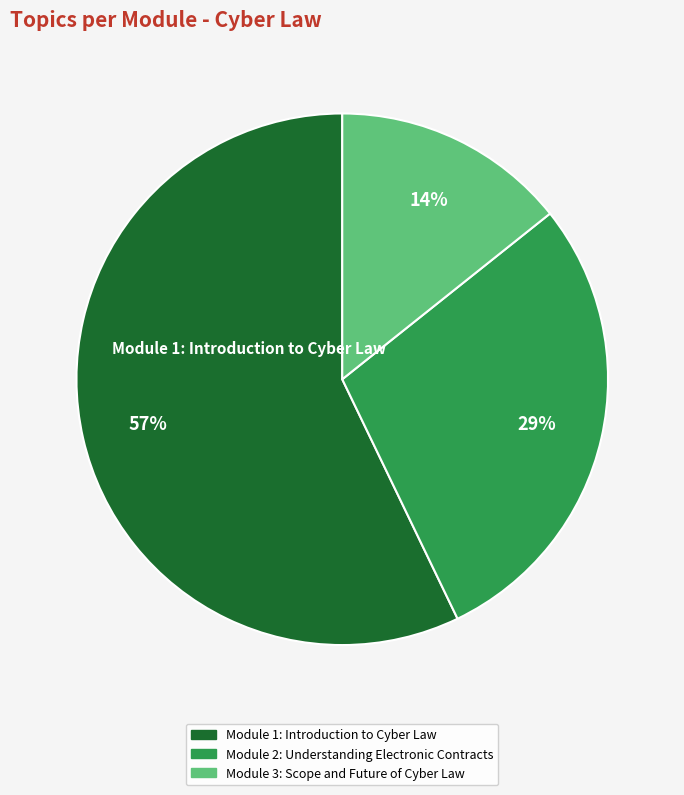

How many segments does this pie chart have?

3